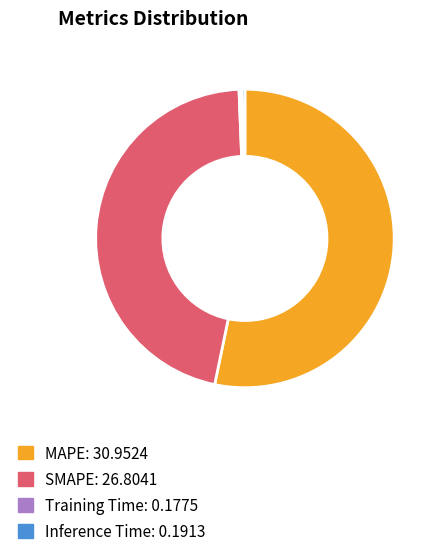

Which slice is the largest?

MAPE